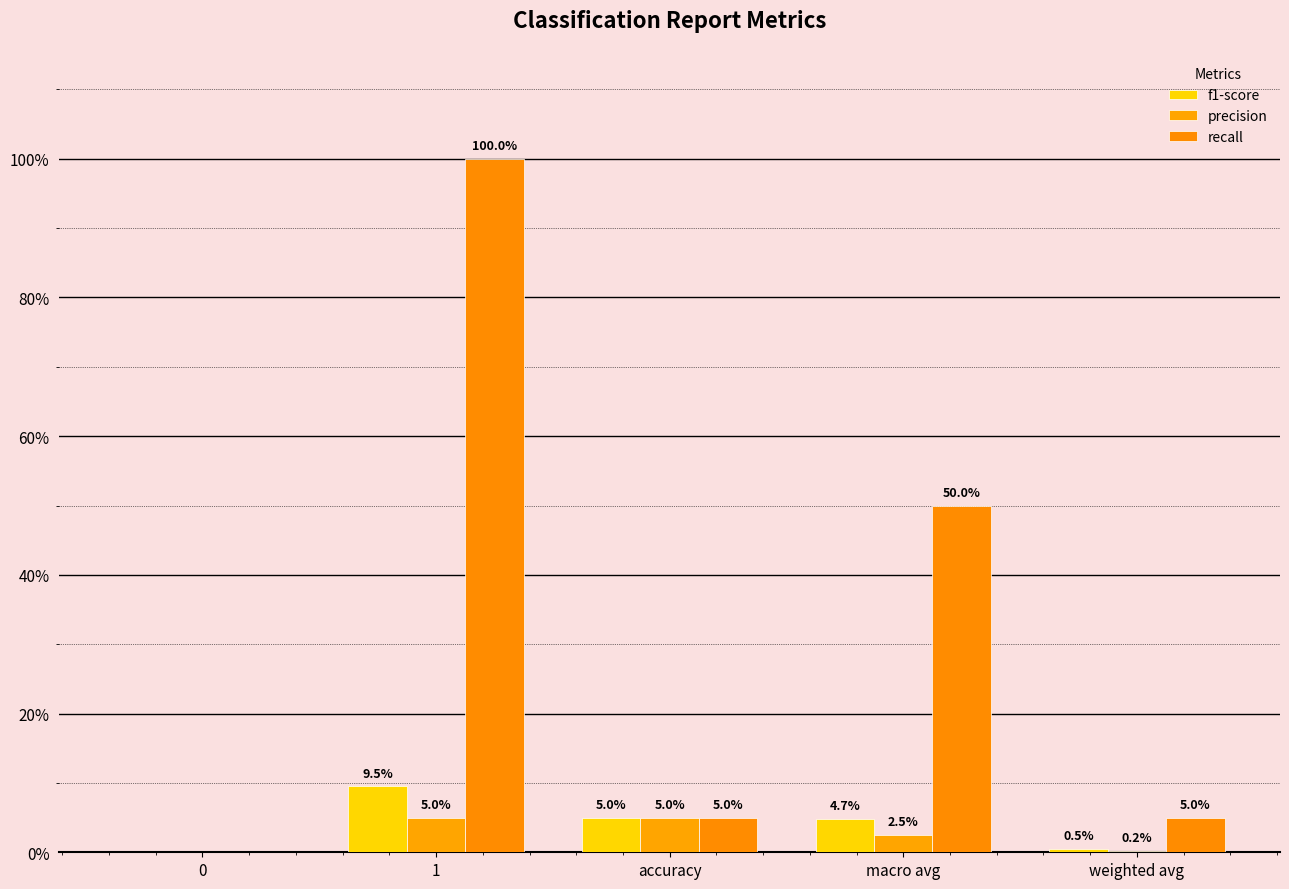

Reading left to right, transcribe all the data shown in this chart.

f1-score: 0.0	0.1	0.0	0.0	0.0
precision: 0.0	0.0	0.0	0.0	0.0
recall: 0.0	1.0	0.0	0.5	0.0